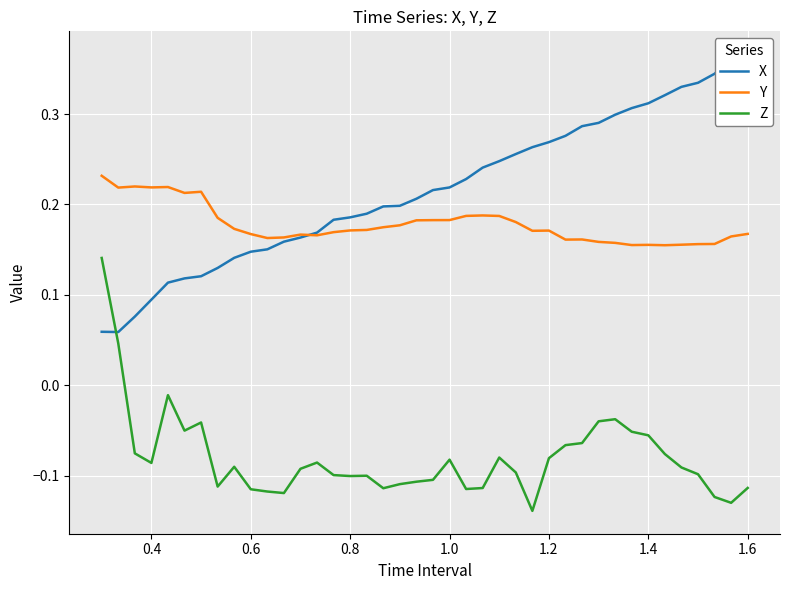

True or false: Y and Z cross at least once.

False